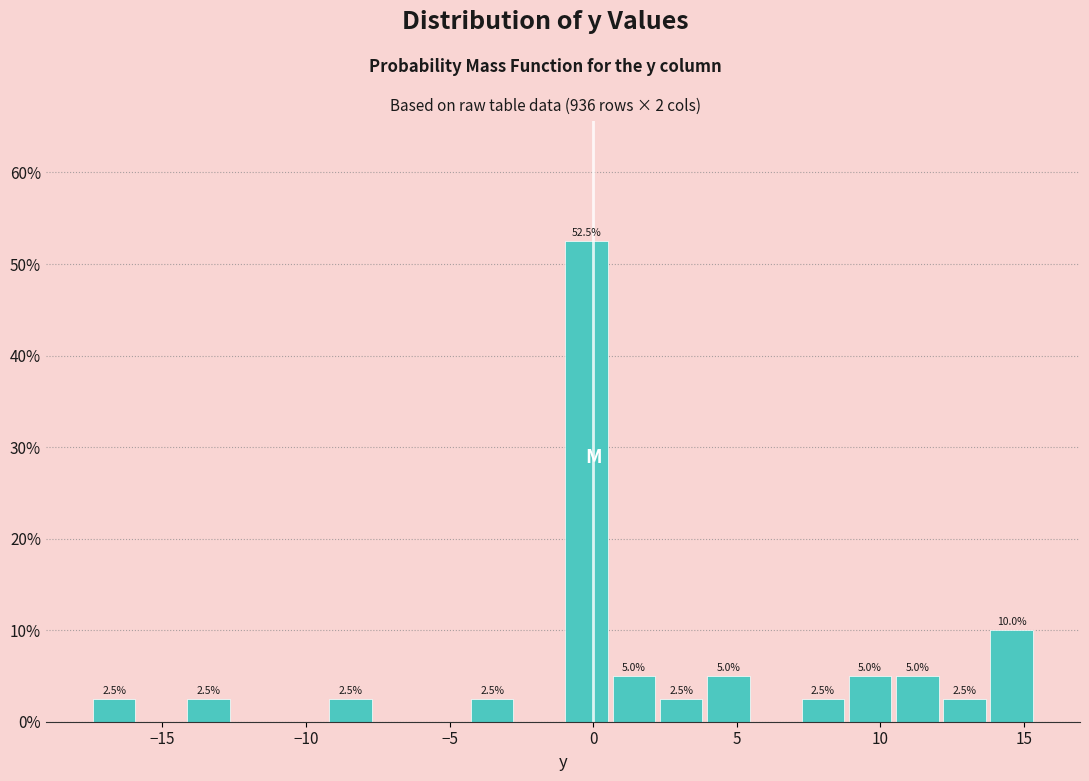

Read against the x-axis, roughly where is the centre of the tallest bar?

0.0